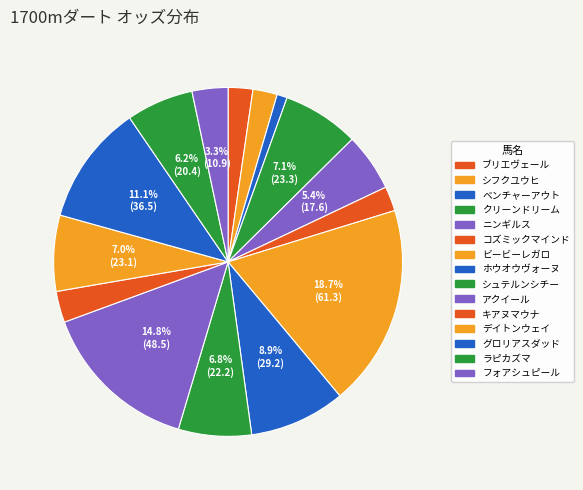

To the nearest percent, what portion does コズミックマインド represent?

2%